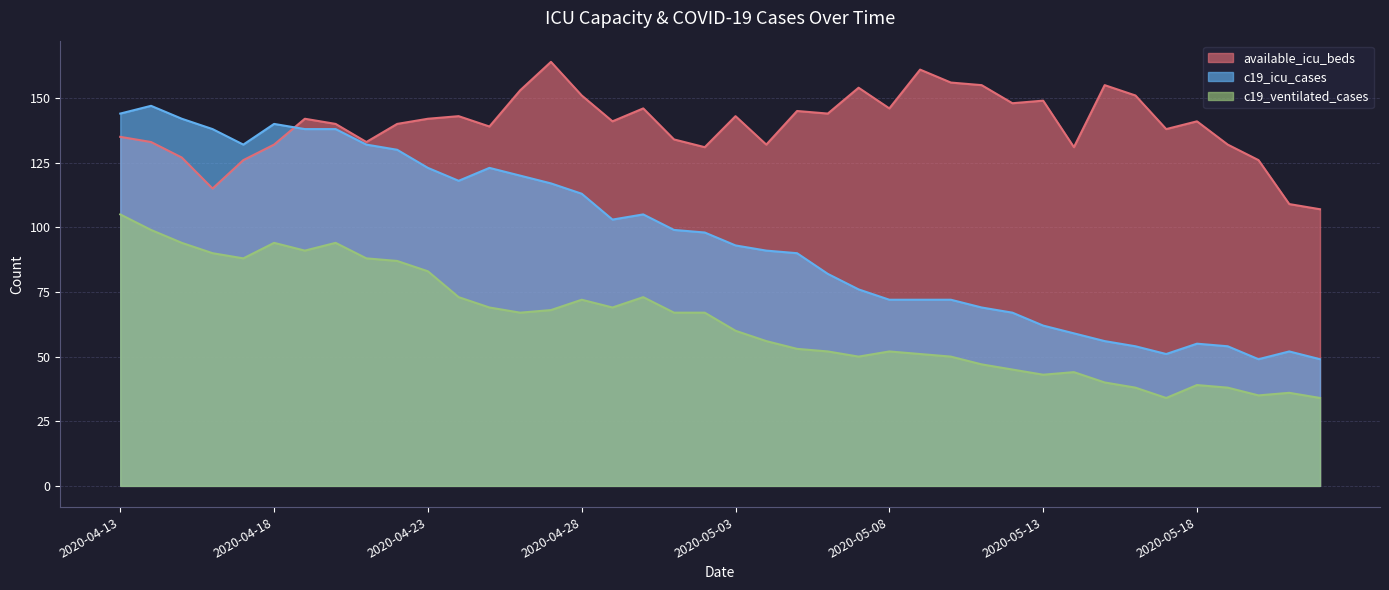

Reading right to left, what are all the values shown in this chart?

available_icu_beds: 107	109	126	132	141	138	151	155	131	149	148	155	156	161	146	154	144	145	132	143	131	134	146	141	151	164	153	139	143	142	140	133	140	142	132	126	115	127	133	135
c19_icu_cases: 49	52	49	54	55	51	54	56	59	62	67	69	72	72	72	76	82	90	91	93	98	99	105	103	113	117	120	123	118	123	130	132	138	138	140	132	138	142	147	144
c19_ventilated_cases: 34	36	35	38	39	34	38	40	44	43	45	47	50	51	52	50	52	53	56	60	67	67	73	69	72	68	67	69	73	83	87	88	94	91	94	88	90	94	99	105